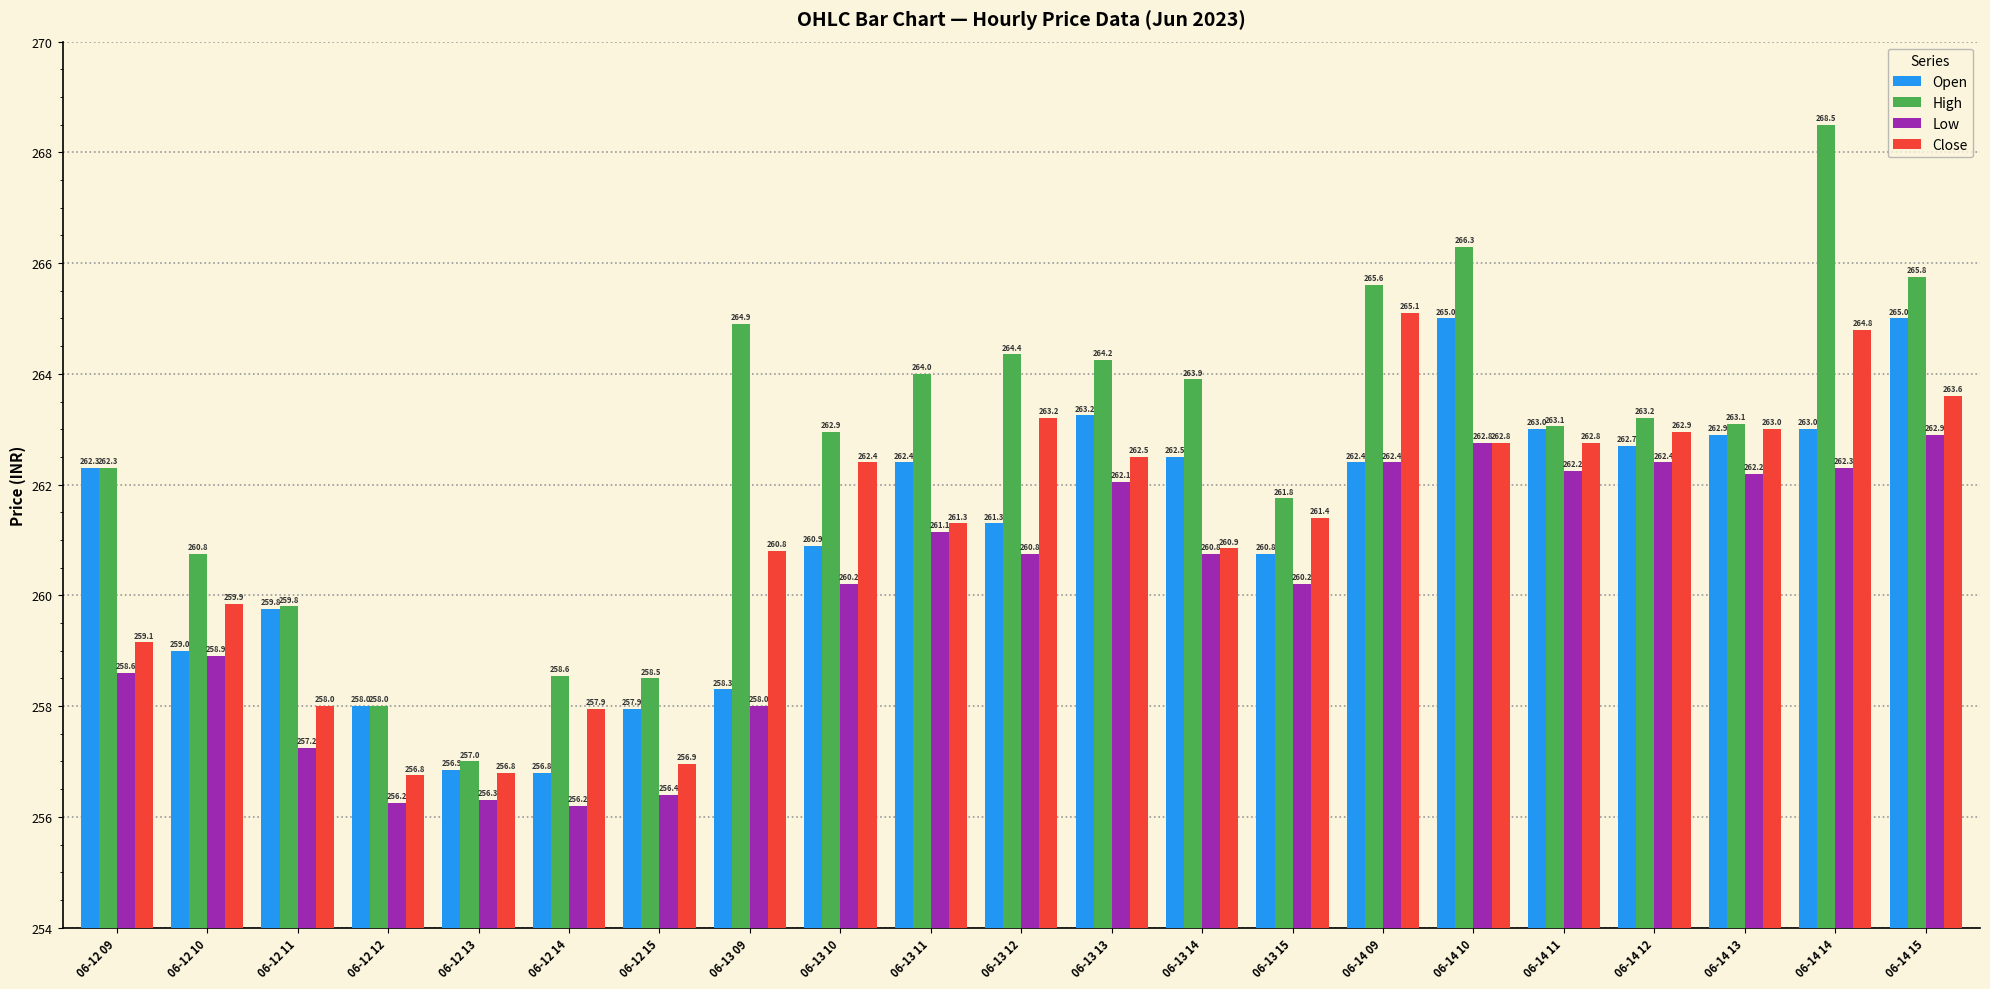

What is the average value of the Open series?

261.1